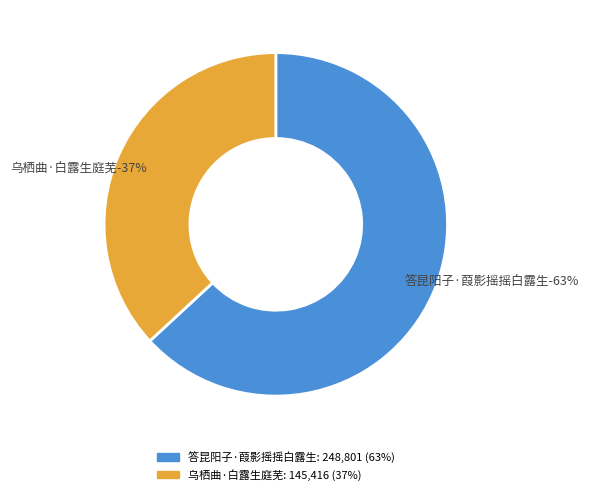

To the nearest percent, what portion does 答昆阳子·葭影摇摇白露生 represent?

63%